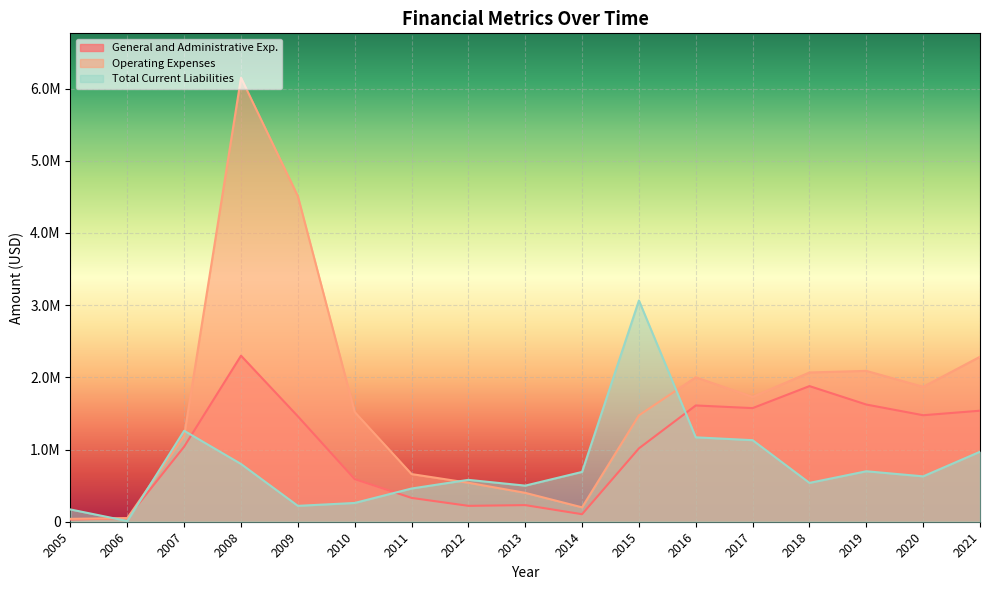

True or false: Operating Expenses and General and Administrative Exp. cross at least once.

False